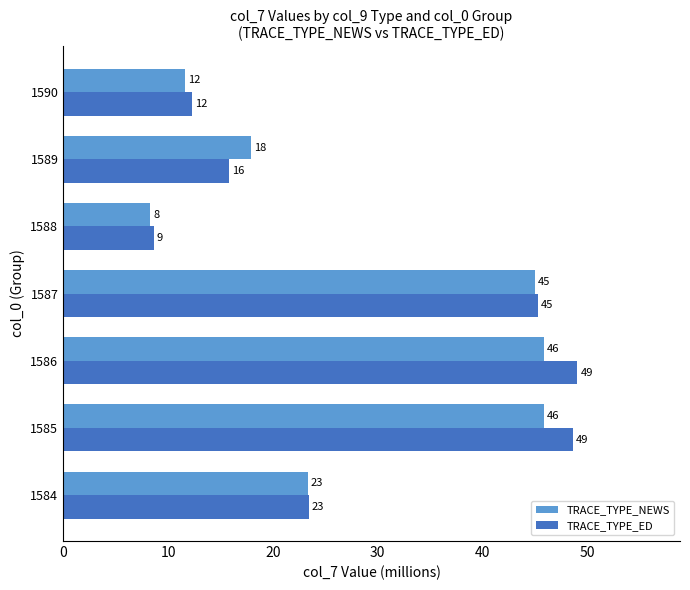

What are all the series names shown in the legend?

TRACE_TYPE_NEWS, TRACE_TYPE_ED